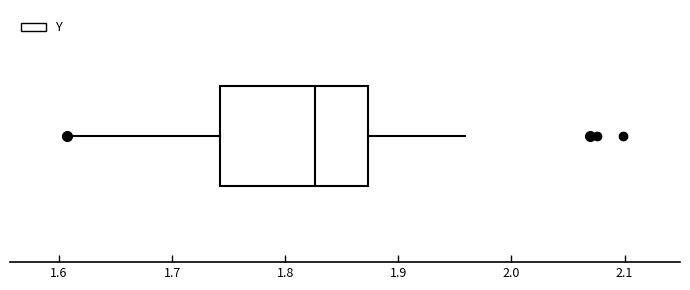

Transcribe this box plot: give where the median line is, the range the box spans, and where the two whiskers end, as read against the x-axis. The values are not printed on the chart, so give them approximately, as read against the axis.

median 1.83, box 1.74 to 1.87, whiskers 1.61 to 1.96